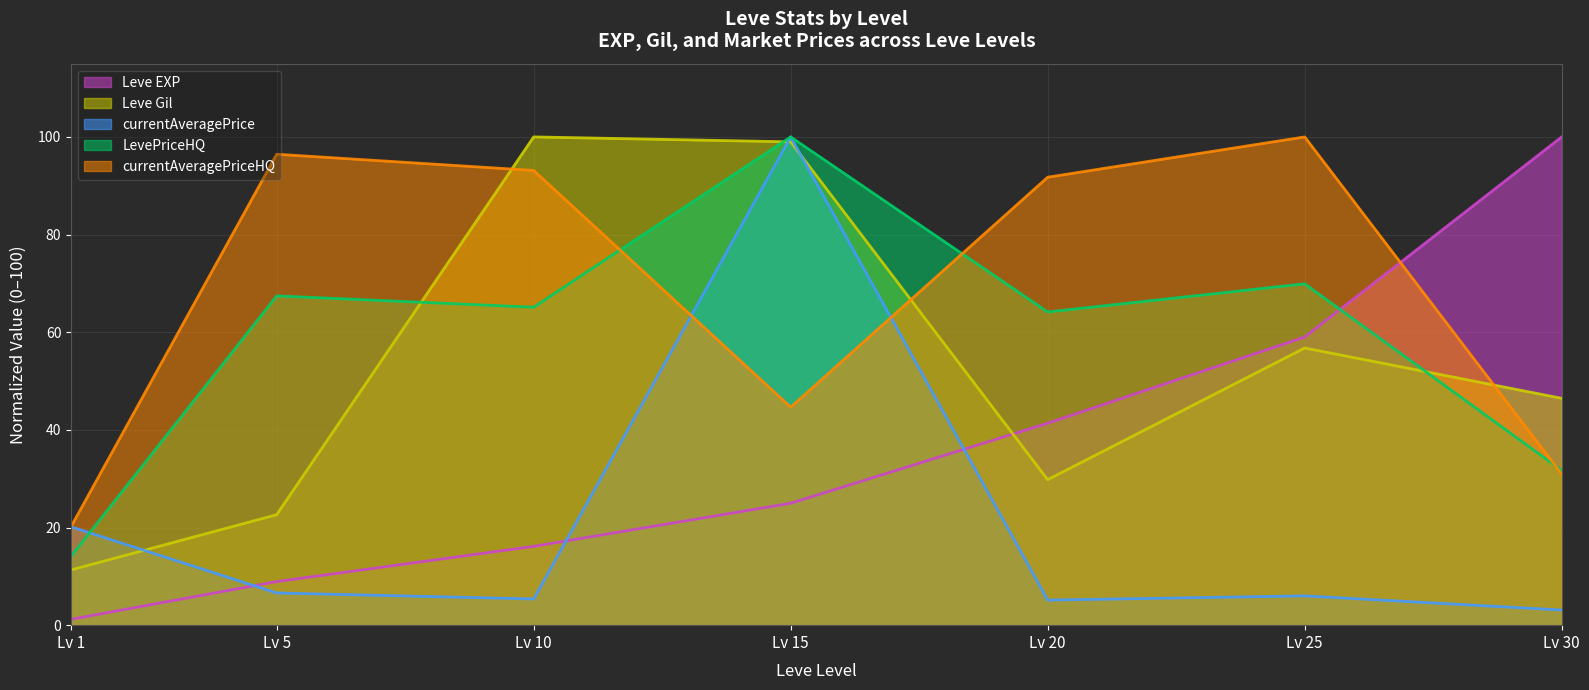

At which label is Leve Gil closest to 55?

Lv 25